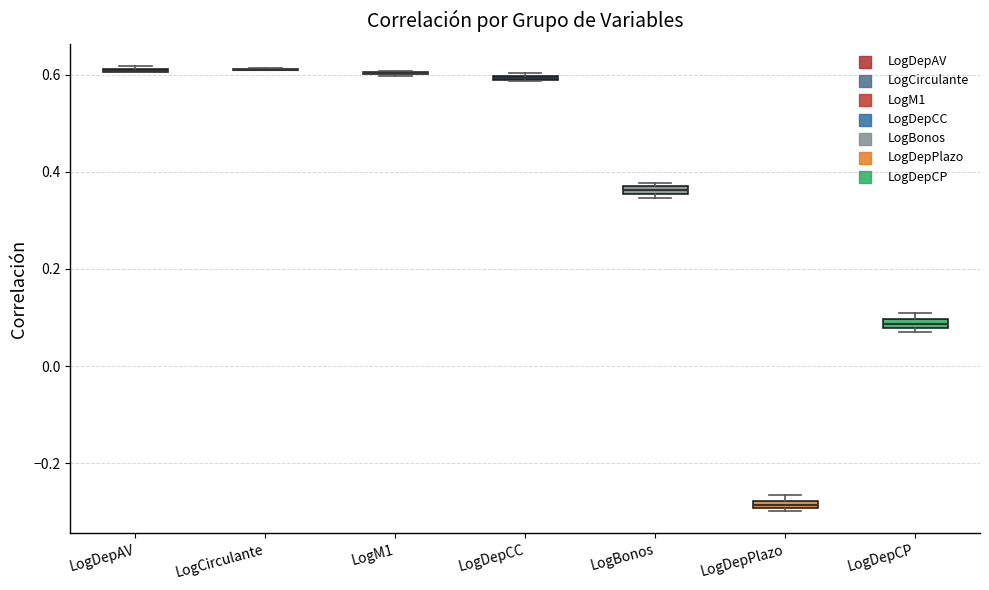

Where is the upper edge of the box for LogDepCC on the y-axis? The values are not printed on the chart, so give them approximately, as read against the axis.

0.60